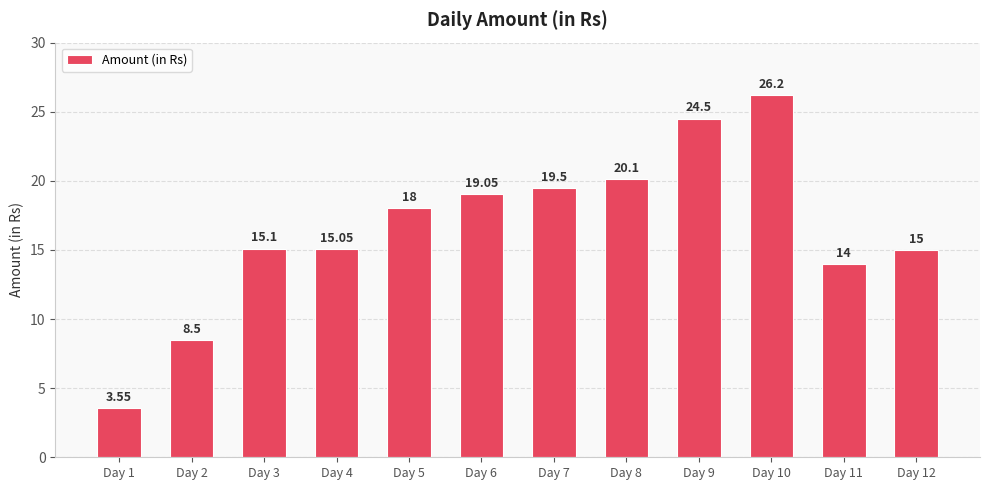

Approximately how many times larger is the value at Day 10 compared to Day 2?

3.1